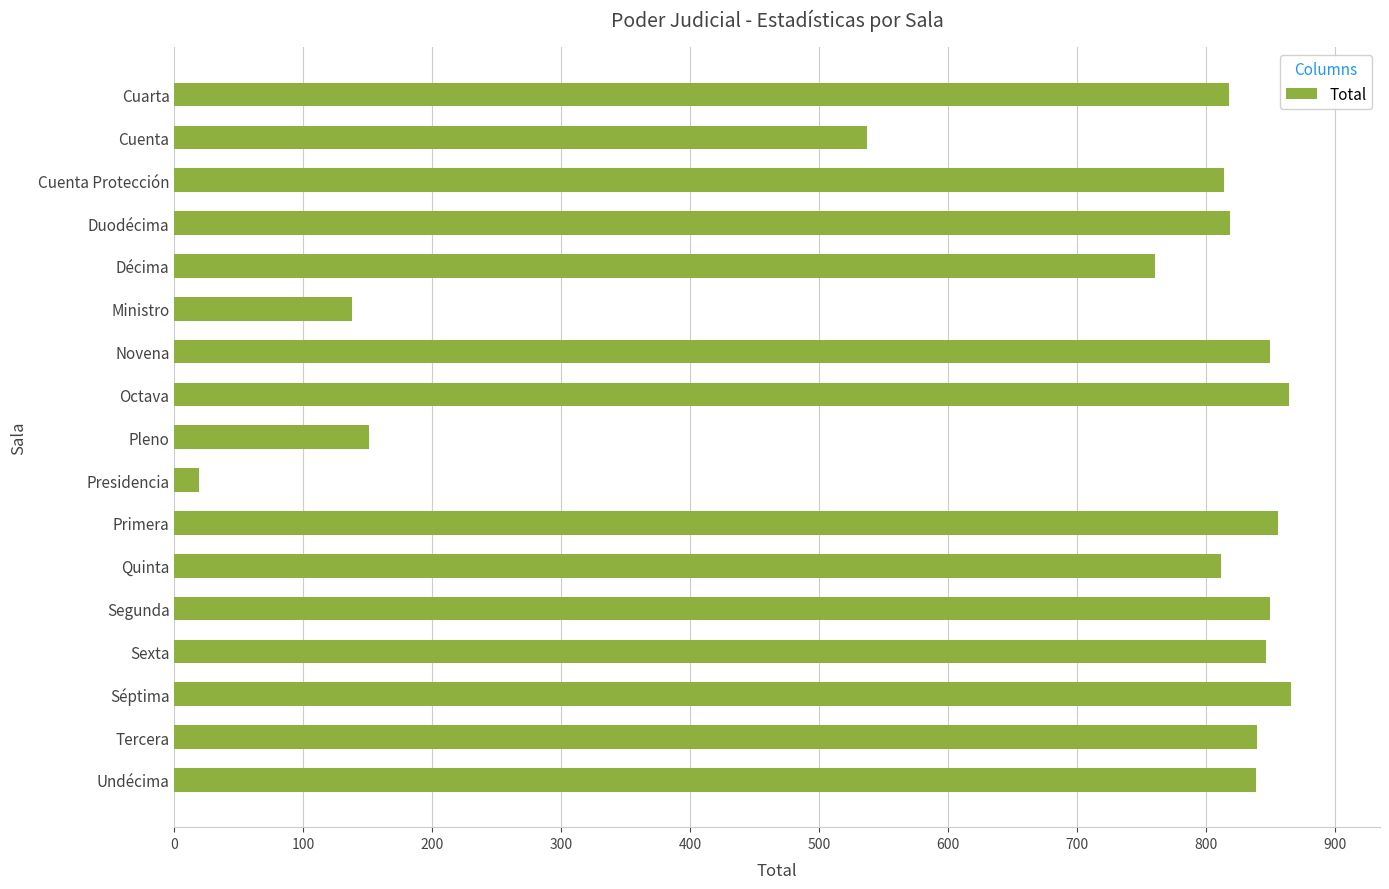

How many values are below 819?

8